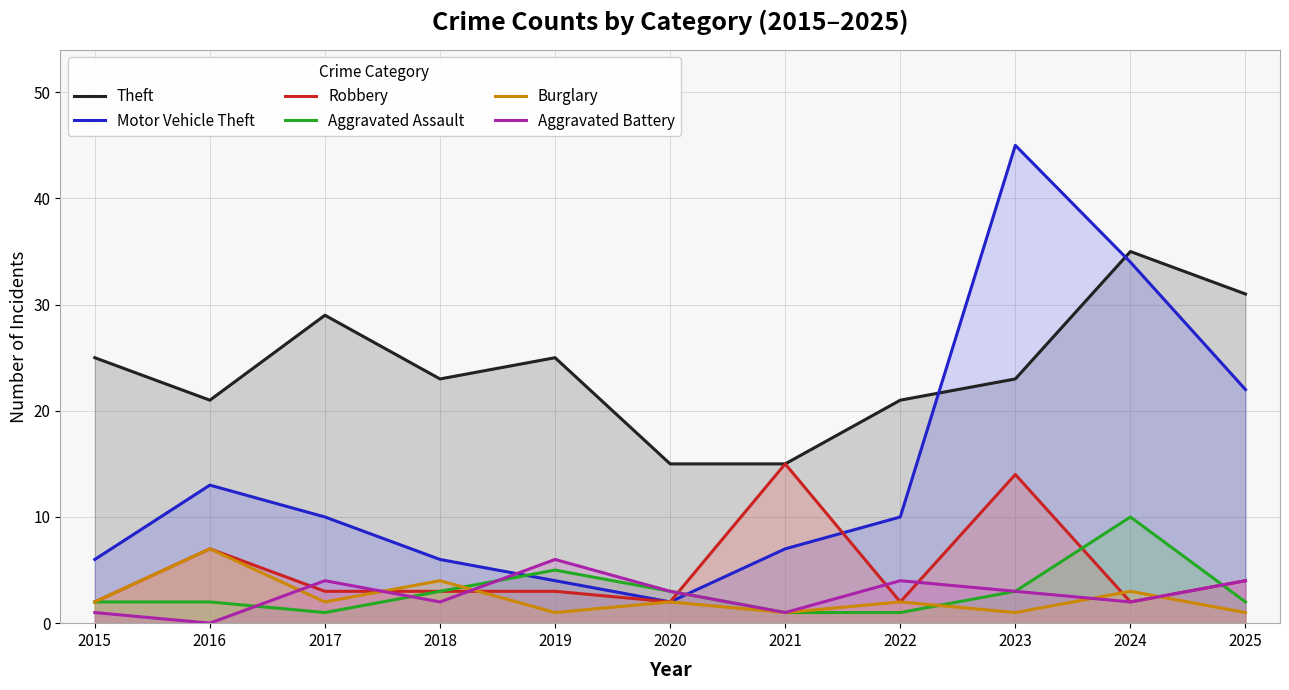

What is the value of the Aggravated Assault point at the 8th from the left?

1